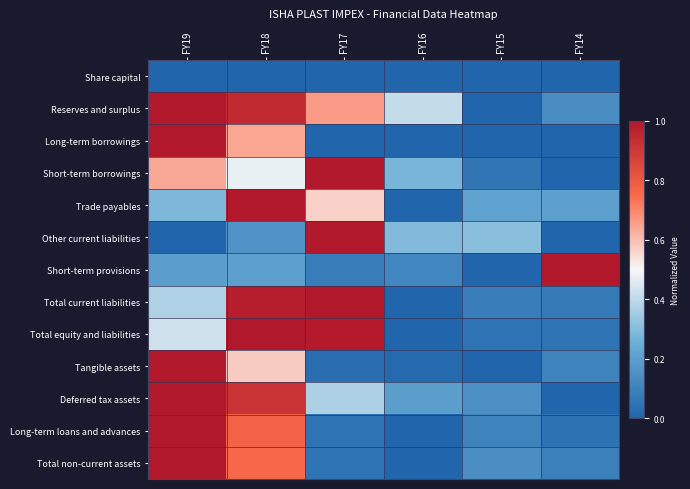

Rank the series at FY15 from lowest to highest value.

Share capital, Reserves and surplus, Long-term borrowings, Short-term provisions, Tangible assets, Total equity and liabilities, Short-term borrowings, Total current liabilities, Long-term loans and advances, Total non-current assets, Deferred tax assets, Trade payables, Other current liabilities